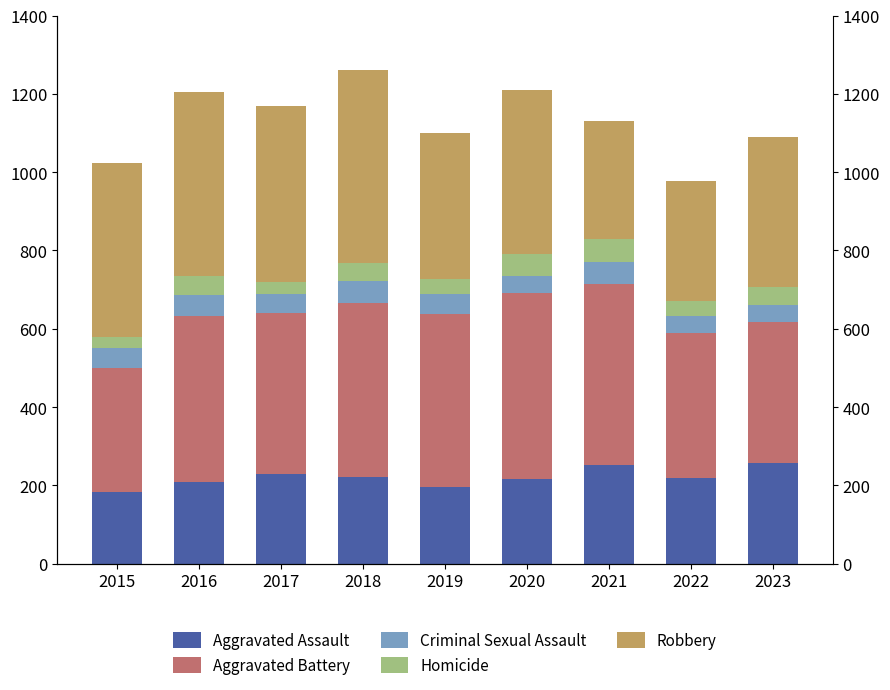

What is the difference between the maximum and minimum values in the Criminal Sexual Assault series?

15